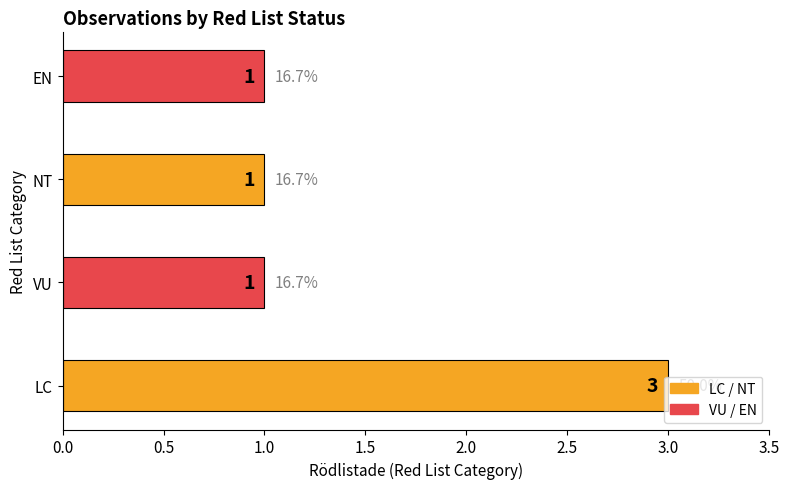

How many values are between 1 and 3?

4